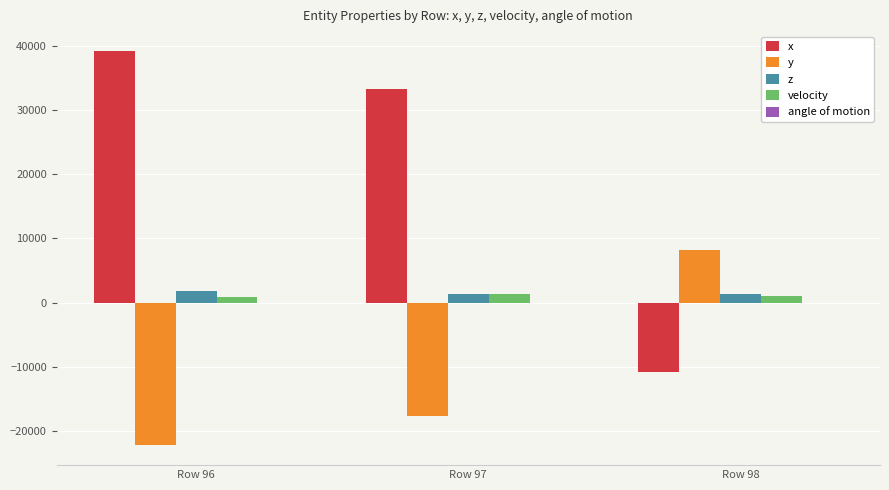

What is the sum of all x values?

61656.0